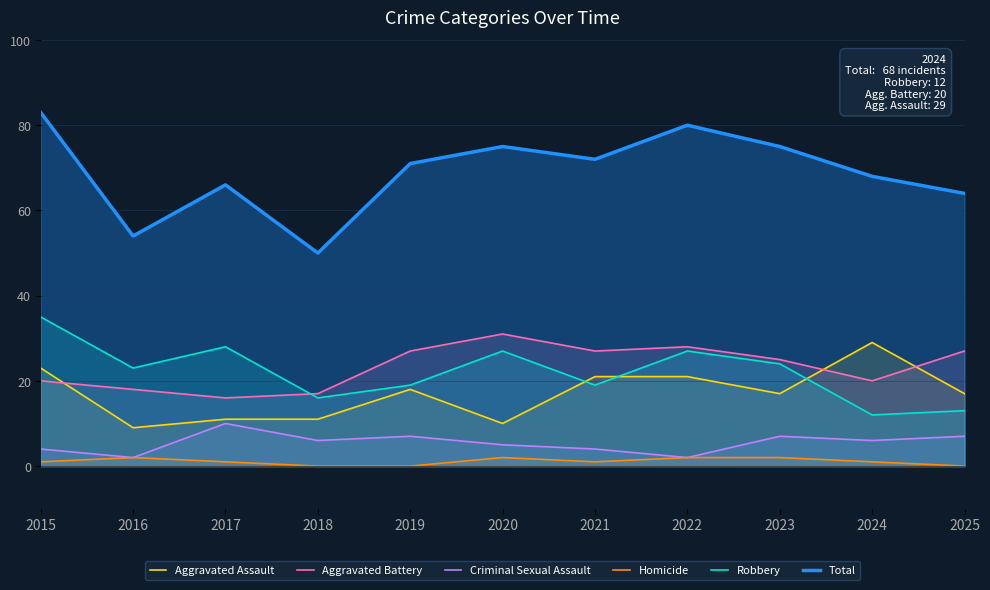

How many lines are shown in the chart?

6